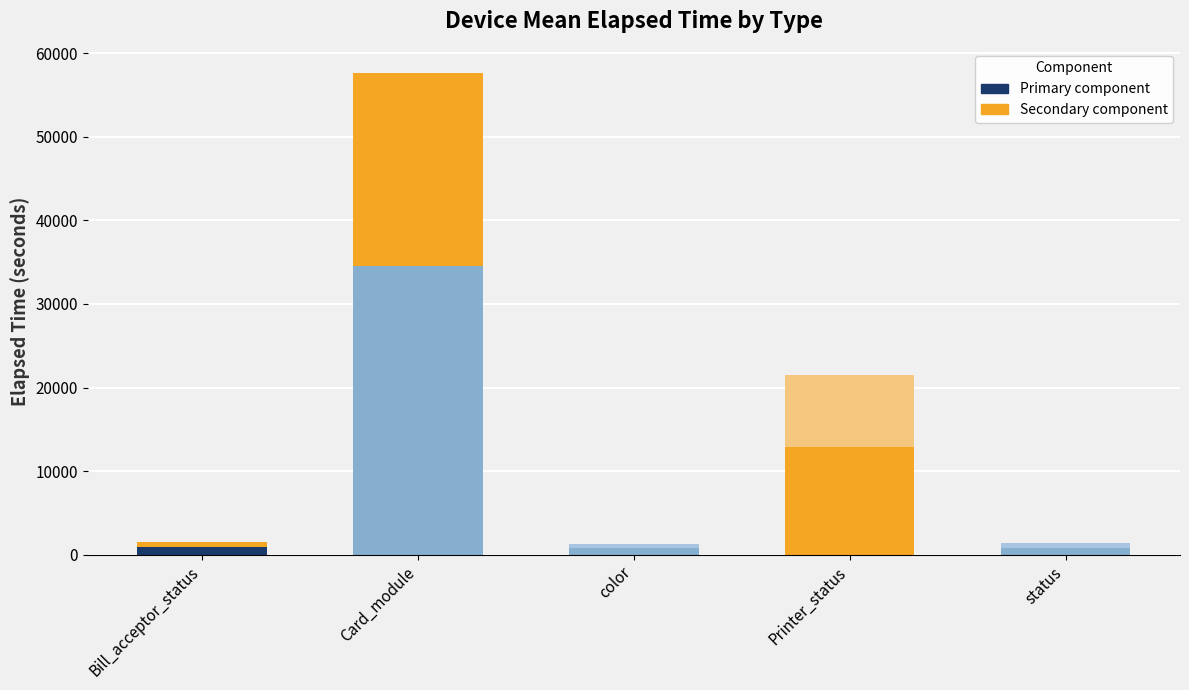

Does the chart contain stacked bars?

Yes